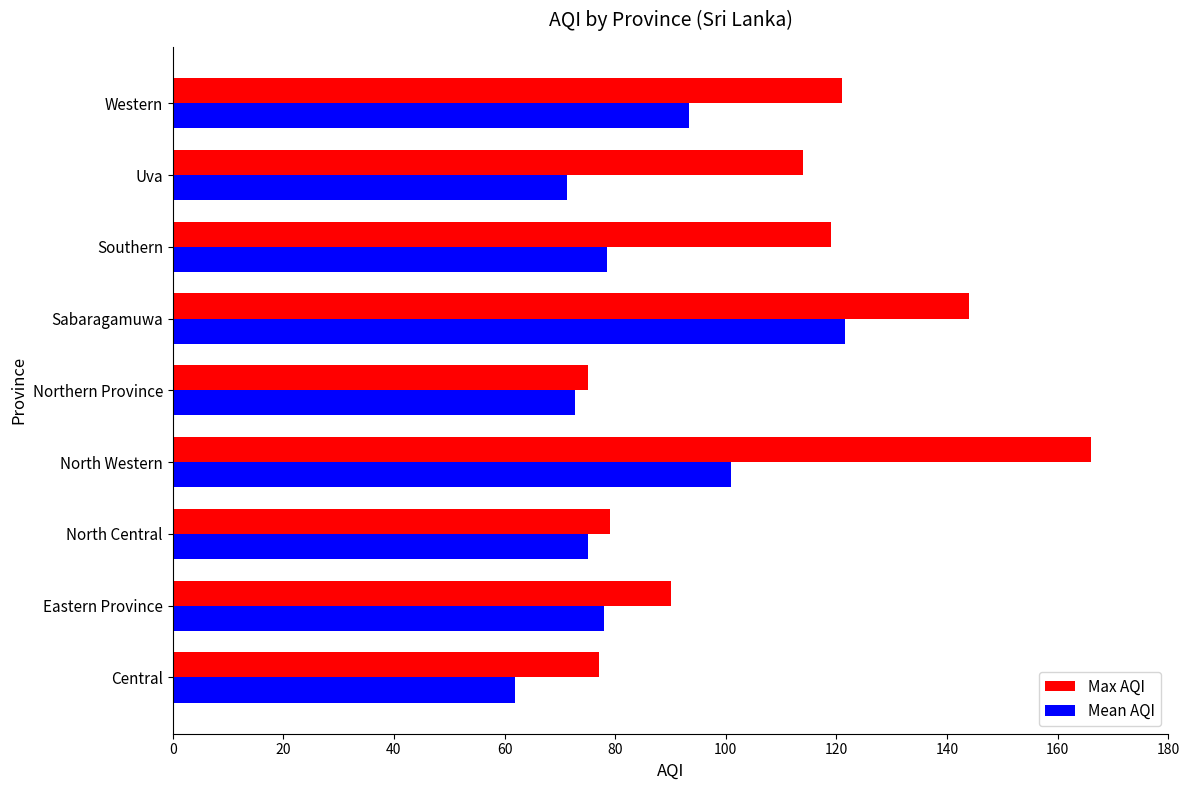

The Max AQI series shows 119.0 at Southern. True or false?

True